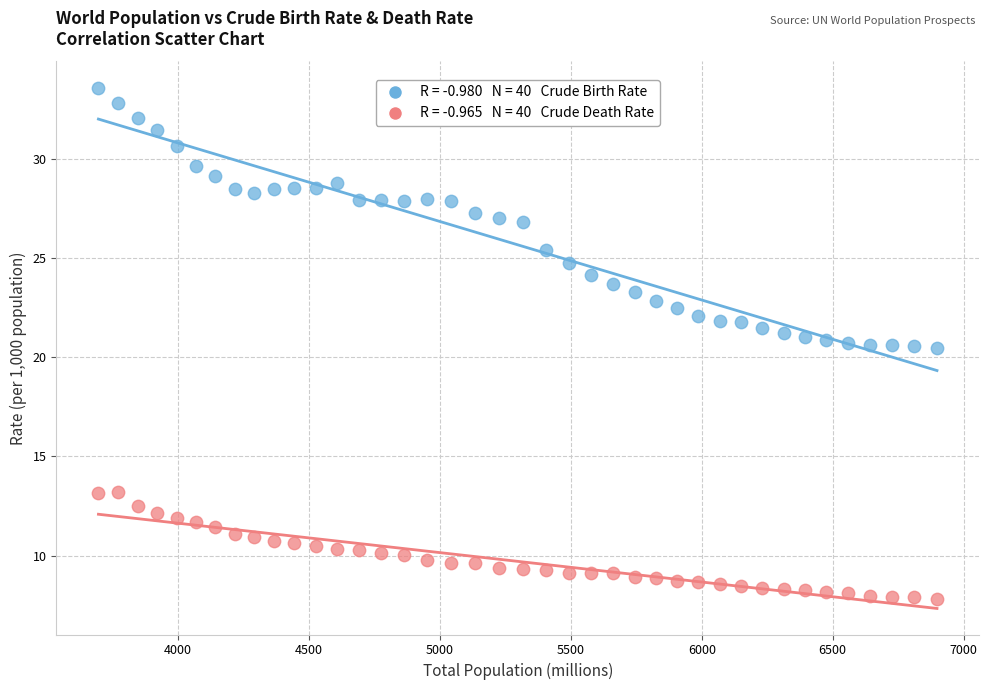

Across all data points, what is the range of Y values (max minus min)?

25.8